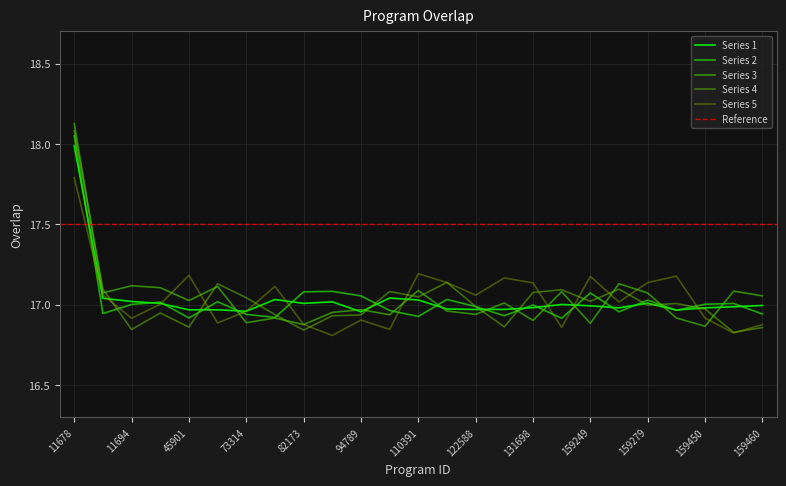

What is the sum of the values at 130774 and 11694?

34.0